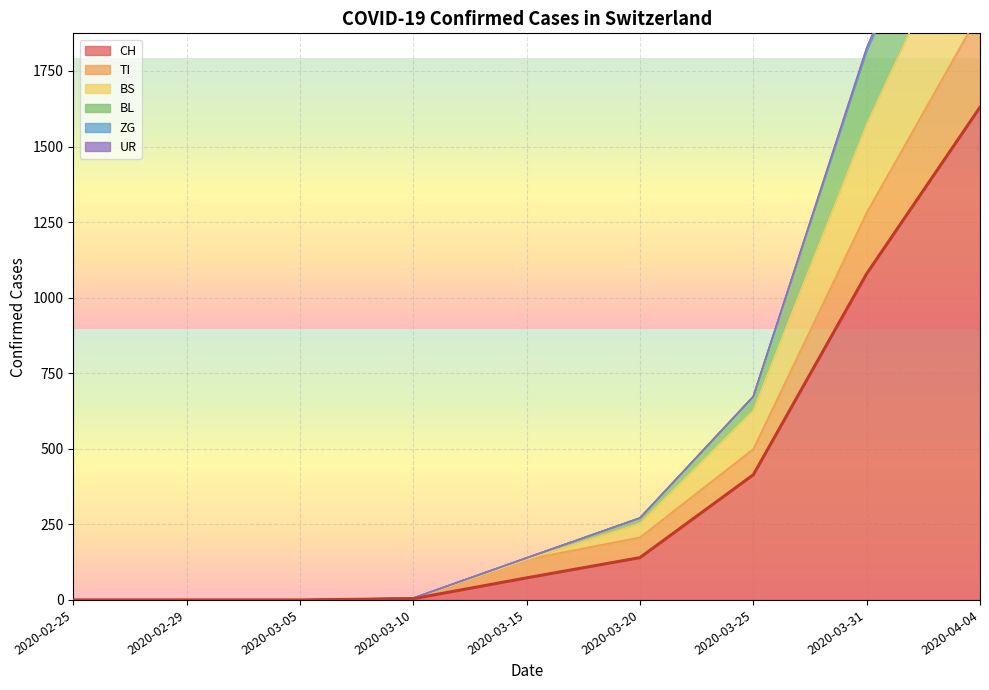

Which series has the largest range (max minus min)?

BL